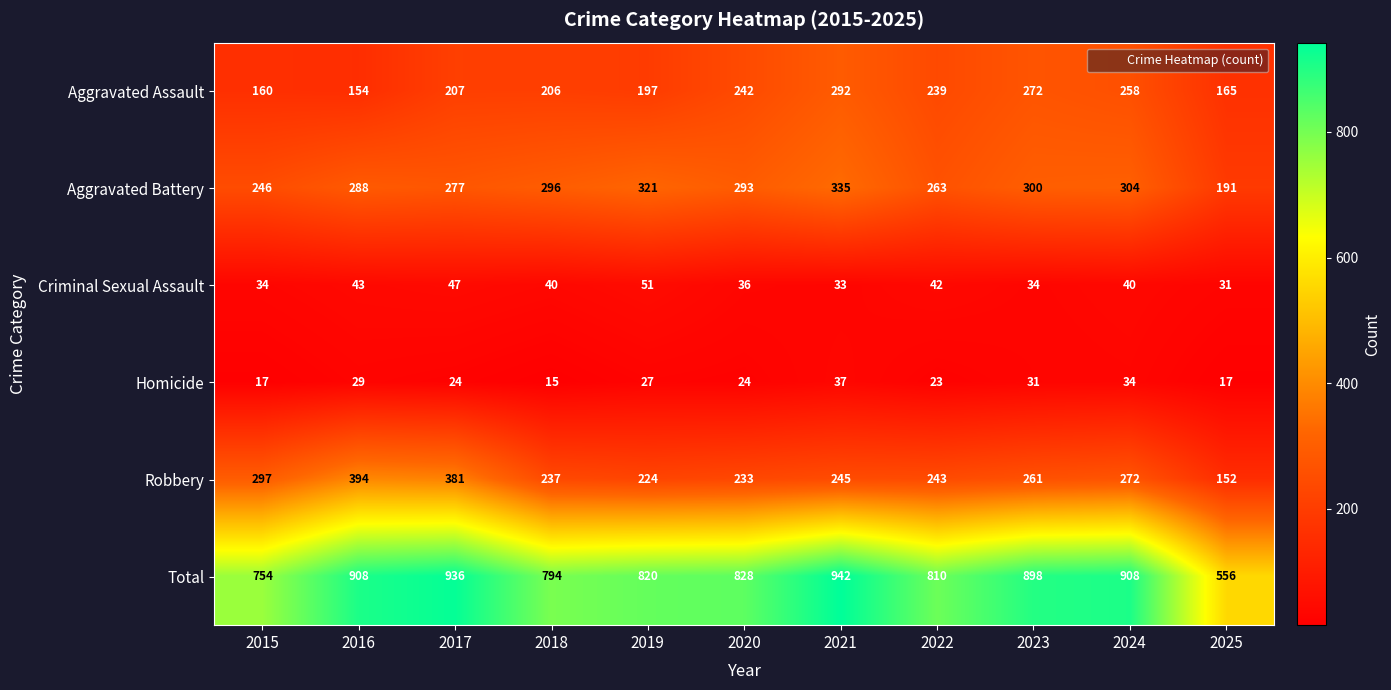

Which series has the largest total across all categories?

Total